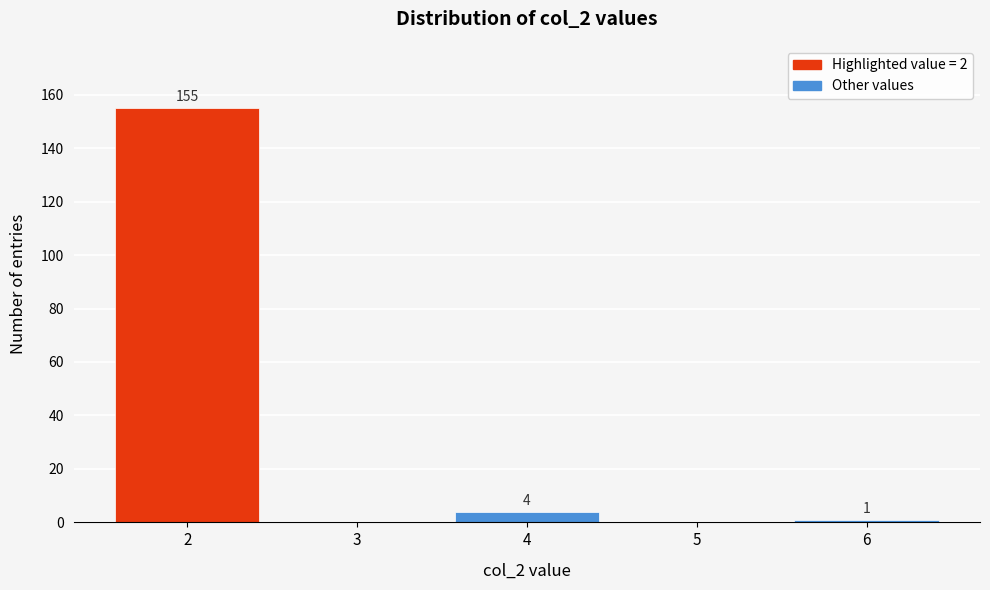

Reading left to right, extract all data points from this chart.

2=155	3=0	4=4	5=0	6=1